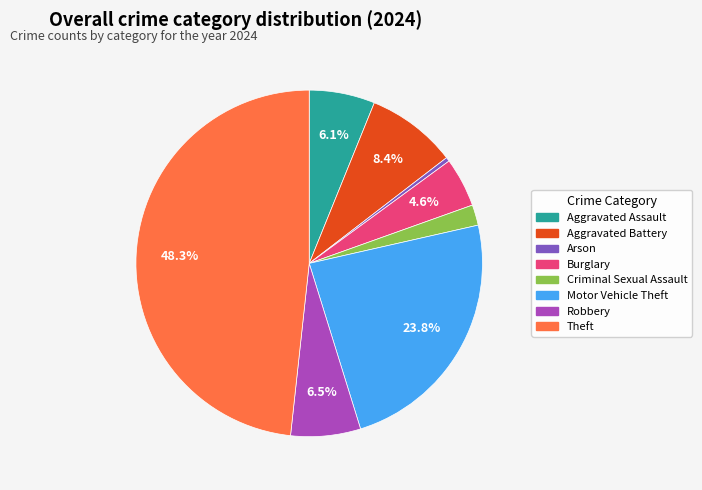

To the nearest percent, what percentage of the pie is Theft?

48%